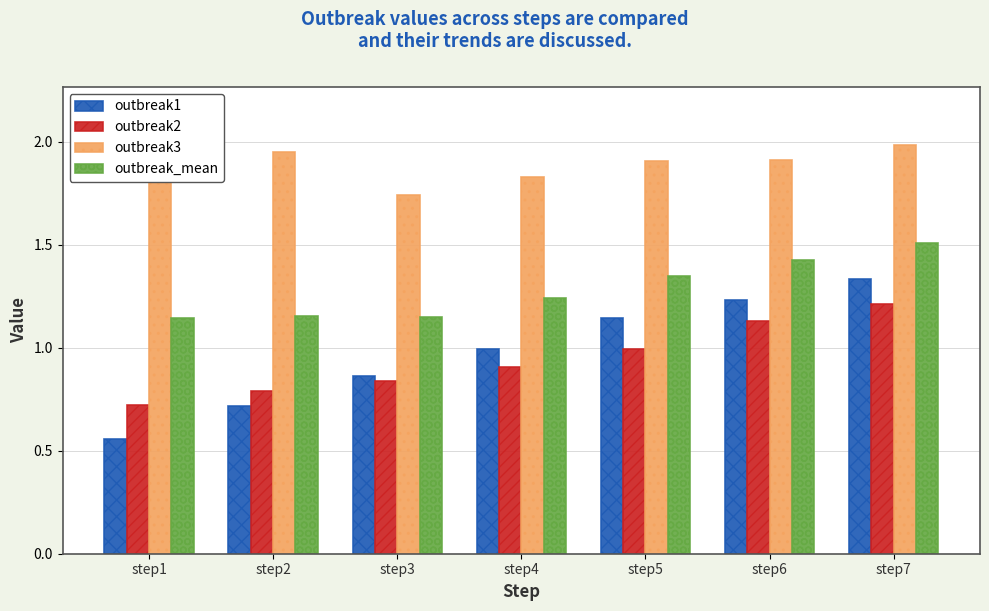

What is the difference between the outbreak2 values at step2 and step5?

0.2